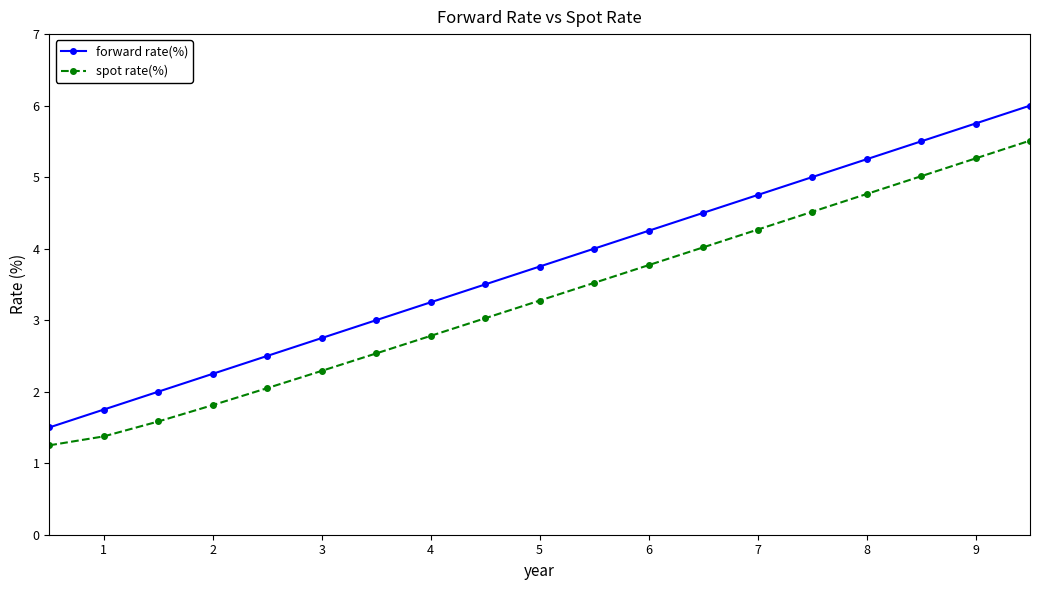

Rank the series by their maximum value, from highest to lowest.

forward rate(%), spot rate(%)